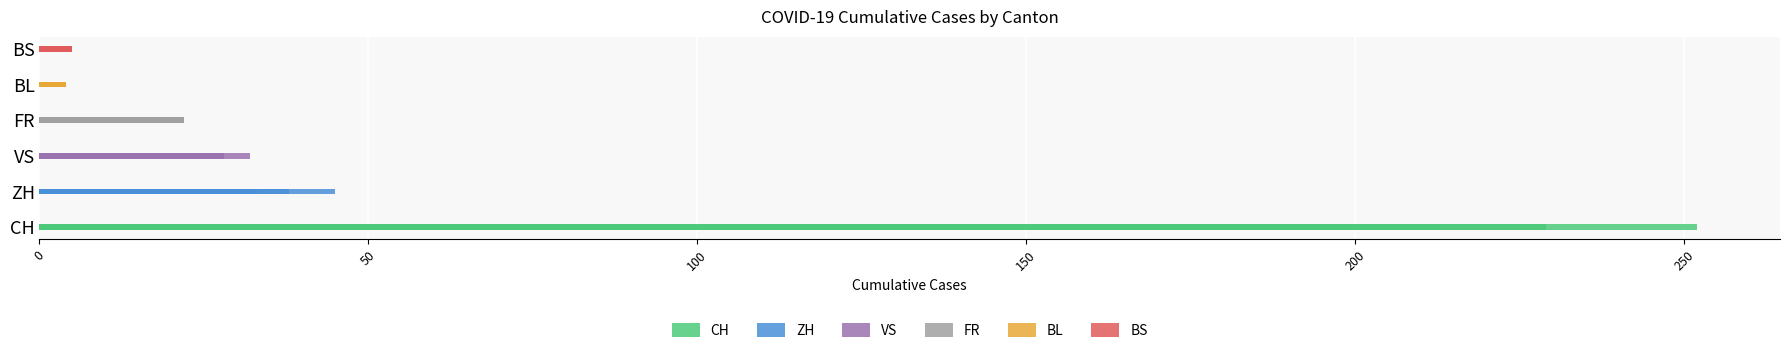

Which series has the largest total across all categories?

CH